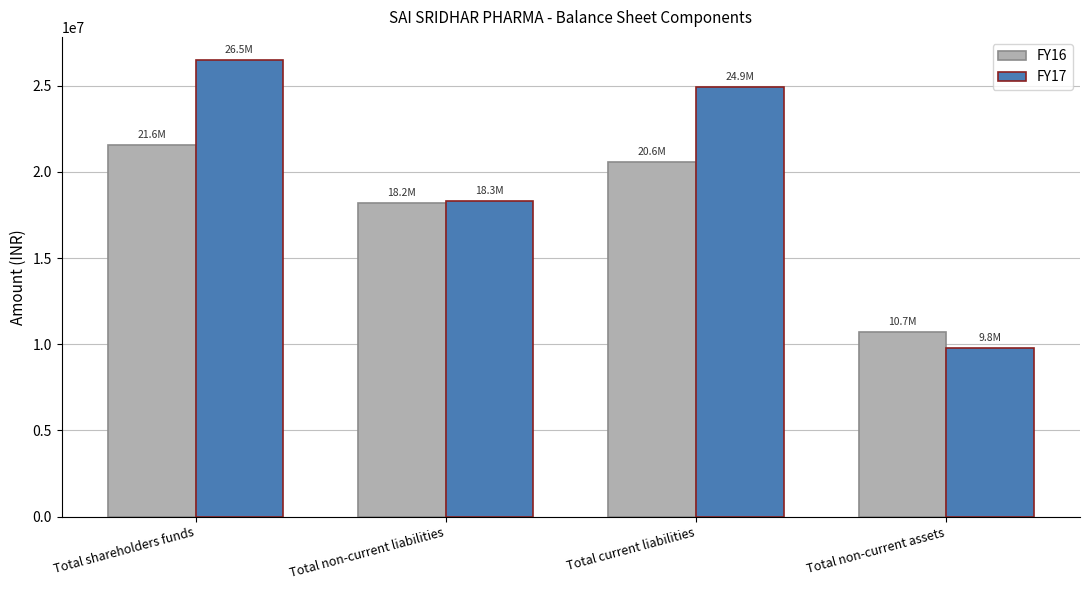

Is the value of FY17 at Total current liabilities greater than the value of FY16 at Total non-current assets?

Yes